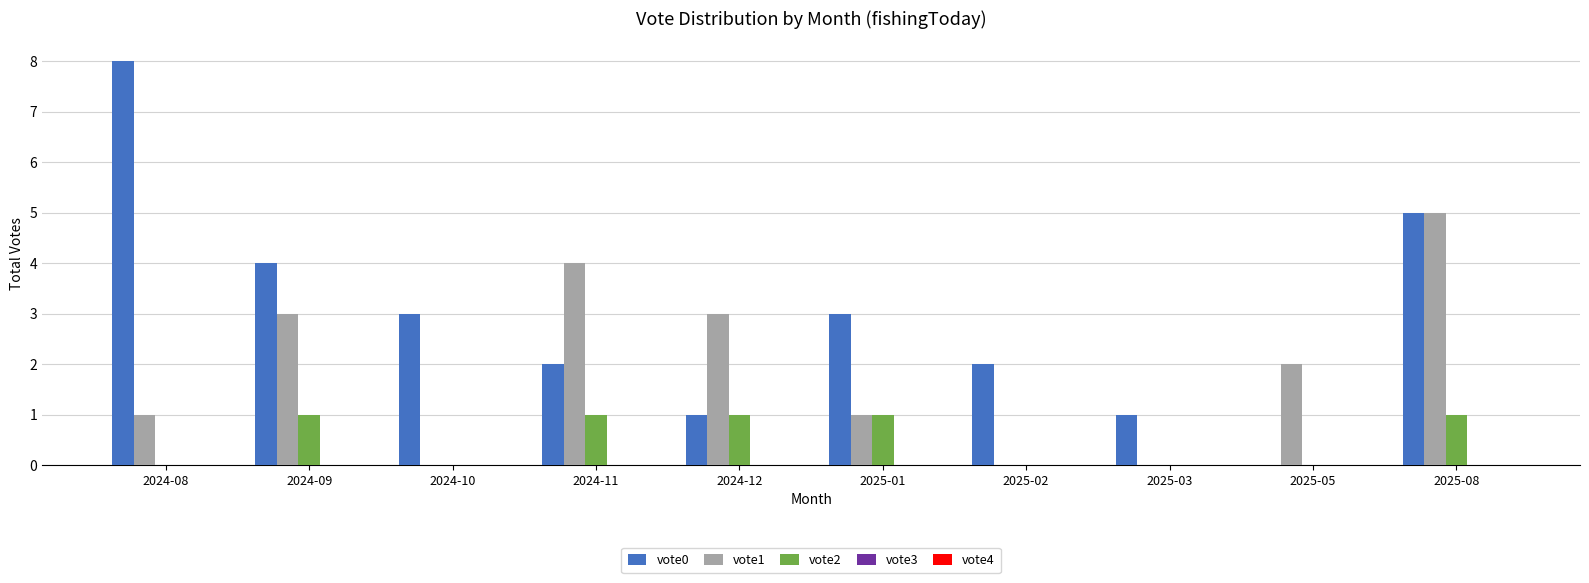

What is the greatest value displayed?

8